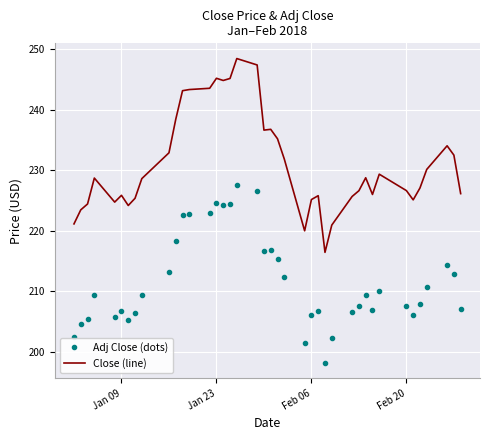

Which series has the widest spread of values?

Close (line)